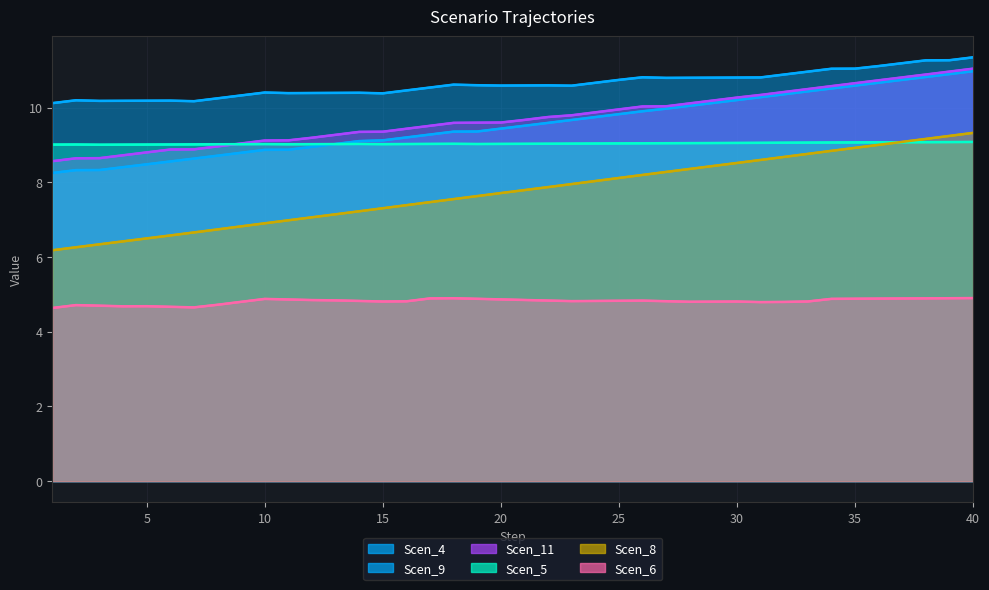

What value does the Scen_6 series have at 1?

4.6